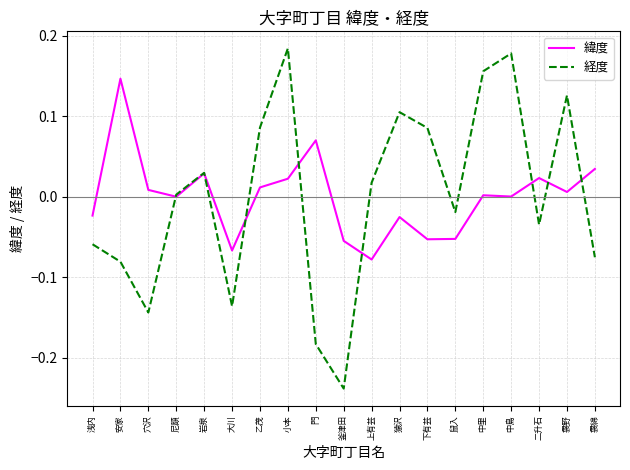

In 緯度, how many points are higher than both neighbors (excluding endpoints)?

6